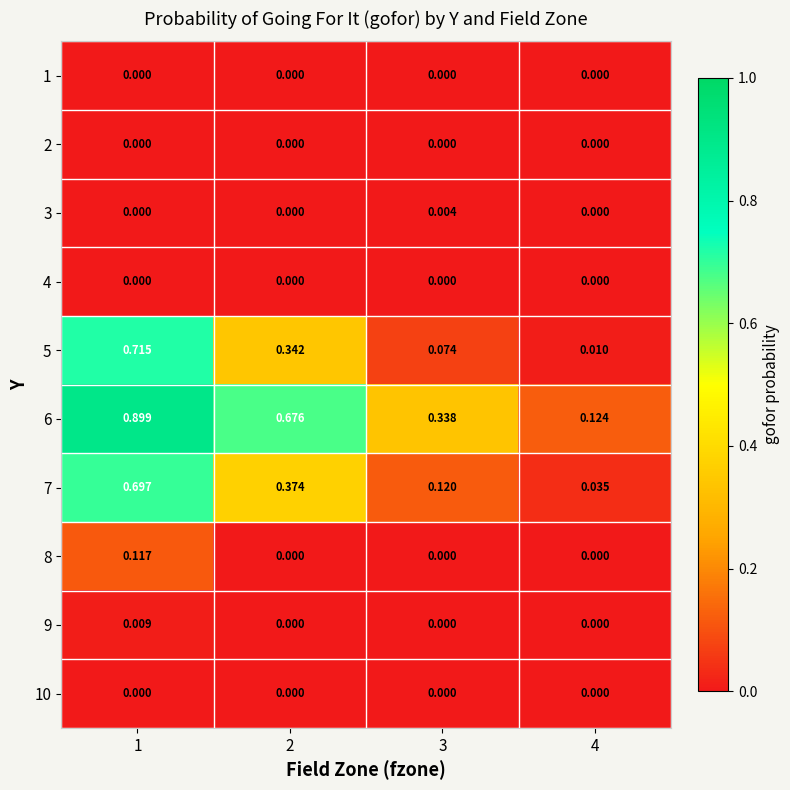

Is the value of 6 at 1 greater than the value of 9 at 4?

Yes